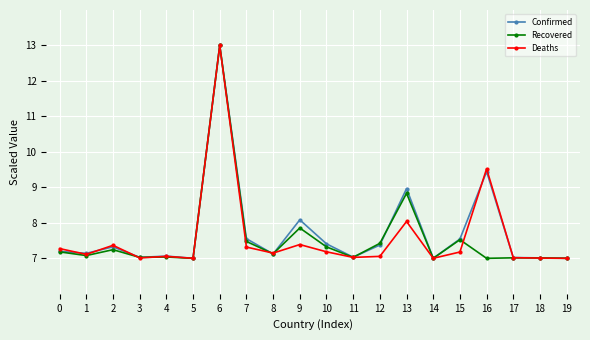

What is the greatest value displayed?

13.0